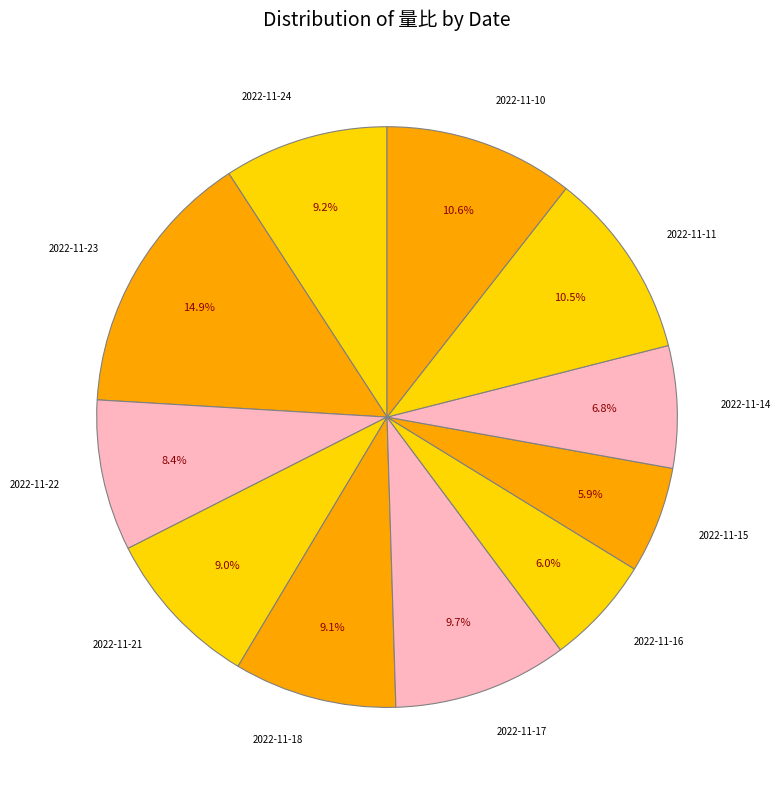

The 2022-11-15 slice represents 1% of the pie. True or false?

False